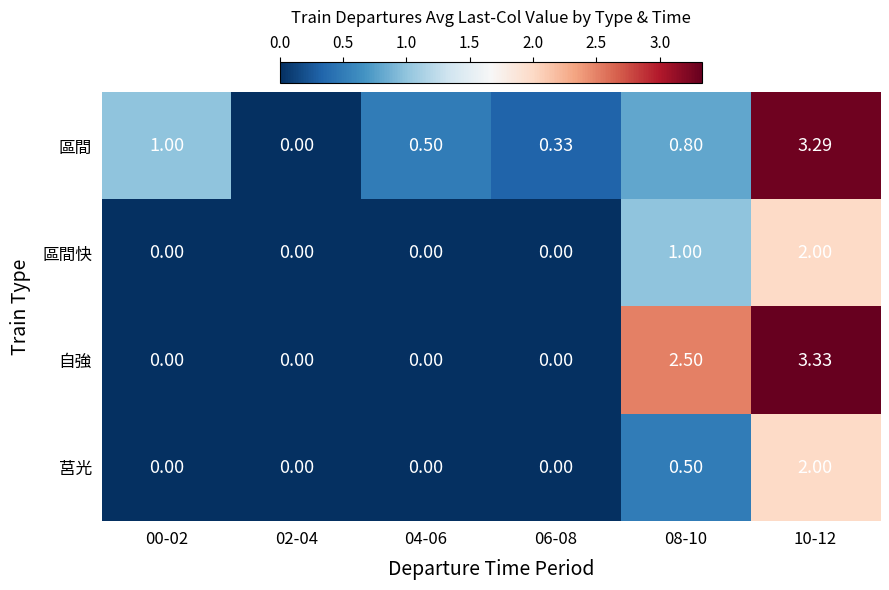

Which series has the largest total across all categories?

區間